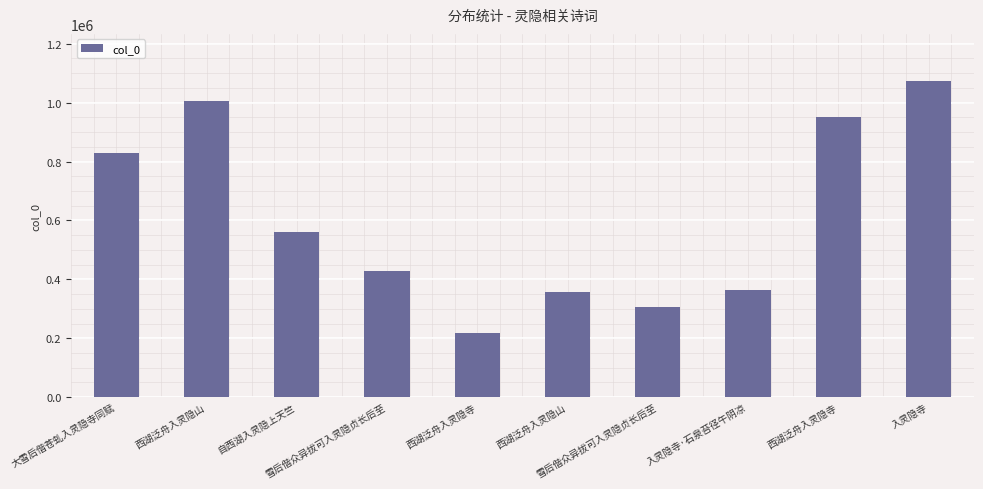

Rank the categories by value from highest to lowest.

入灵隐寺, 西湖泛舟入灵隐山, 西湖泛舟入灵隐寺, 大雪后偕苍虬入灵隐寺同赋, 自西湖入灵隐上天竺, 雪后偕众异拔可入灵隐贞长后至, 入灵隐寺·石泉苔径午阴凉, 西湖泛舟入灵隐山, 雪后偕众异拔可入灵隐贞长后至, 西湖泛舟入灵隐寺